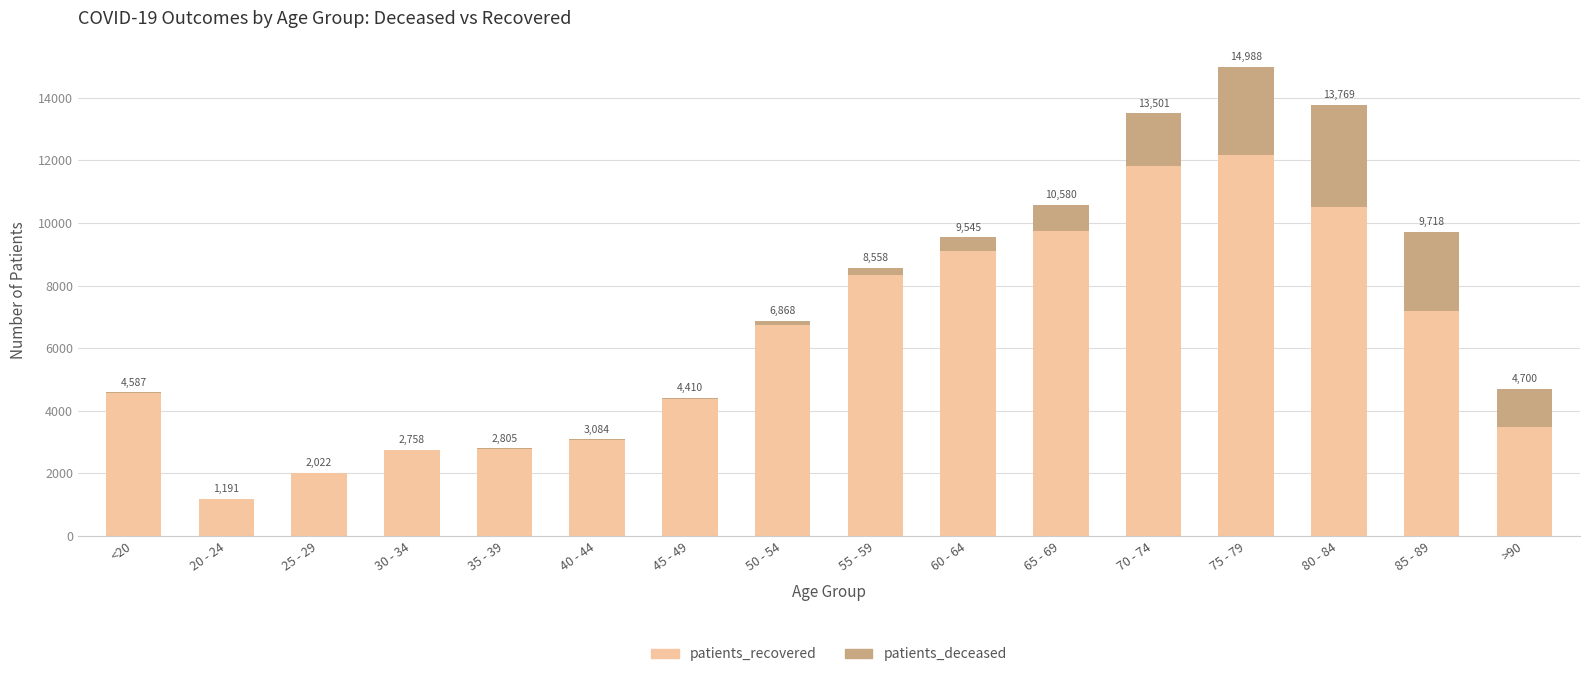

What position from the left is 70 - 74?

12